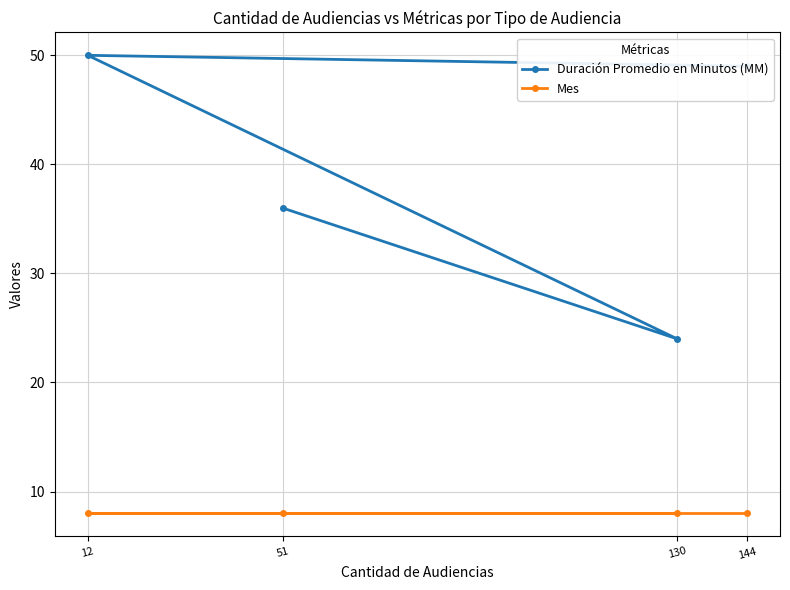

Between 144 and 130, which series saw the biggest shift?

Duración Promedio en Minutos (MM)